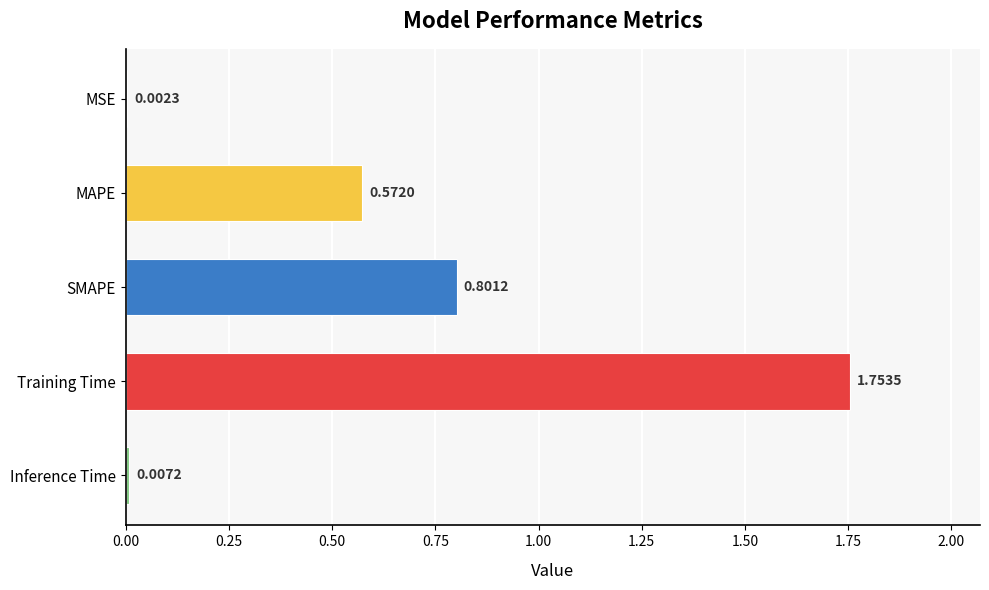

At which category does the chart reach its peak across all series?

Training Time